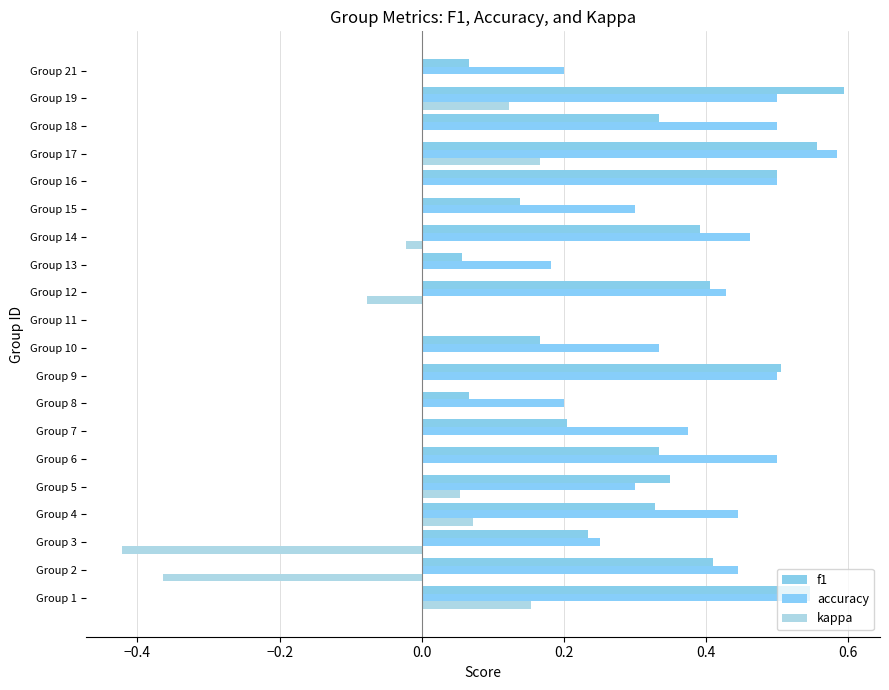

How many data points does each series have?

20